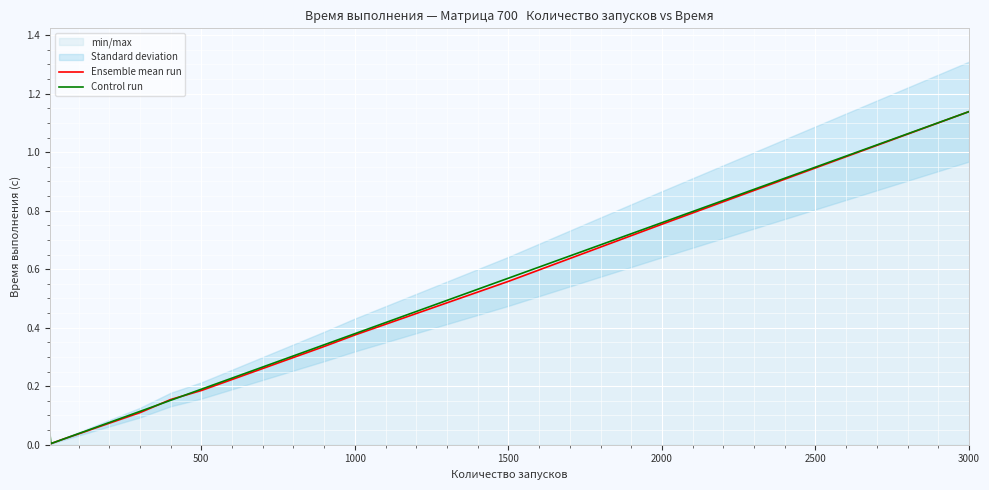

Is it true that Control run equals 0.2 at 500?

True